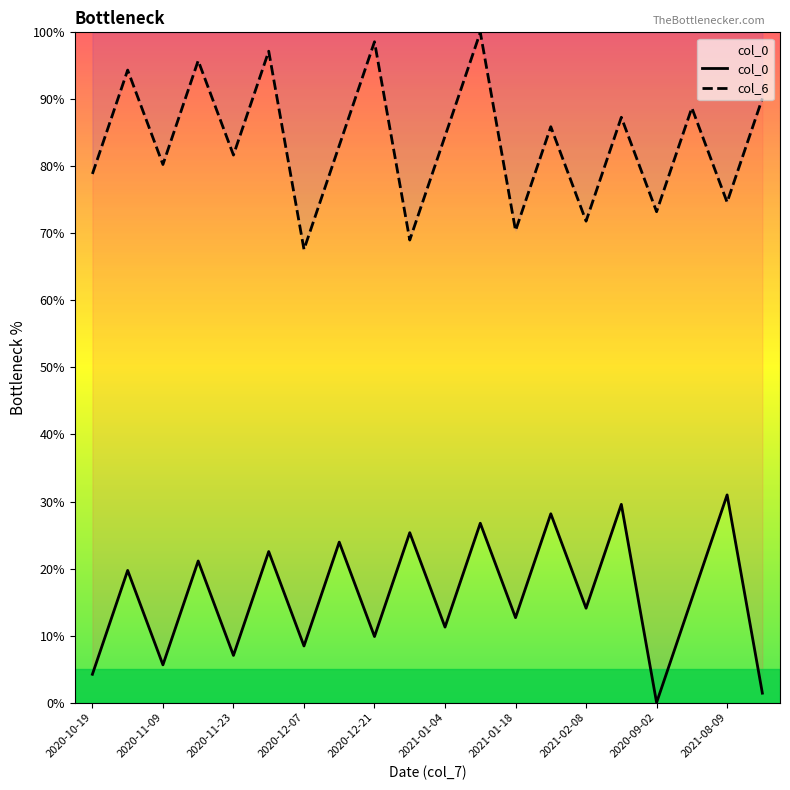

True or false: col_6 and col_0 cross at least once.

False